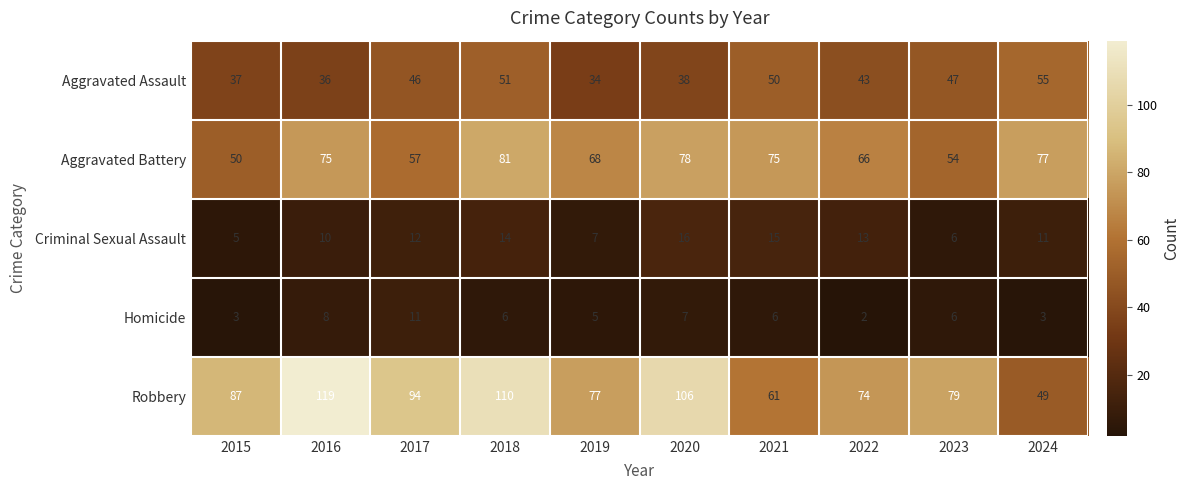

What is the sum of the Aggravated Battery values at 2024 and 2020?

155